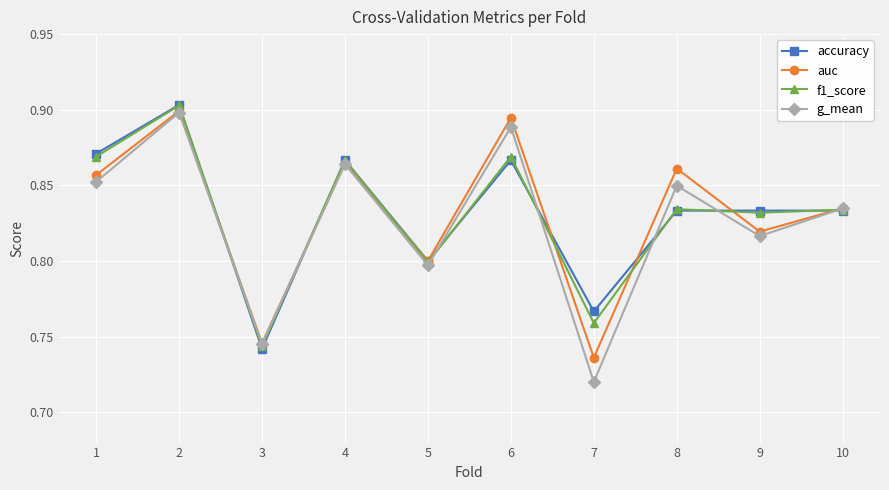

Which category has the lowest value across all series?

7